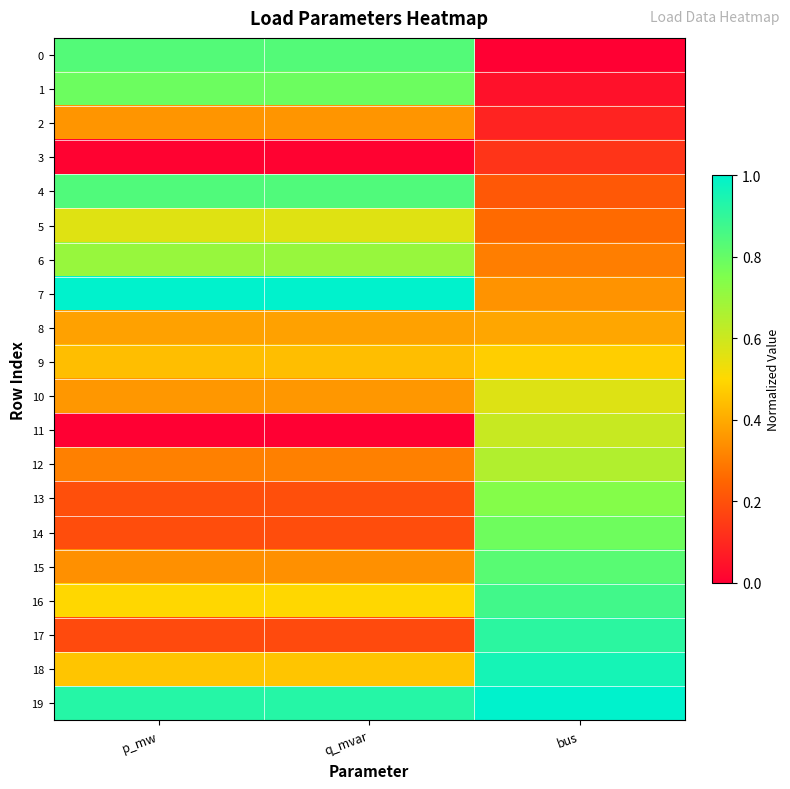

What is the spread (max minus min) of values at q_mvar?

1.0